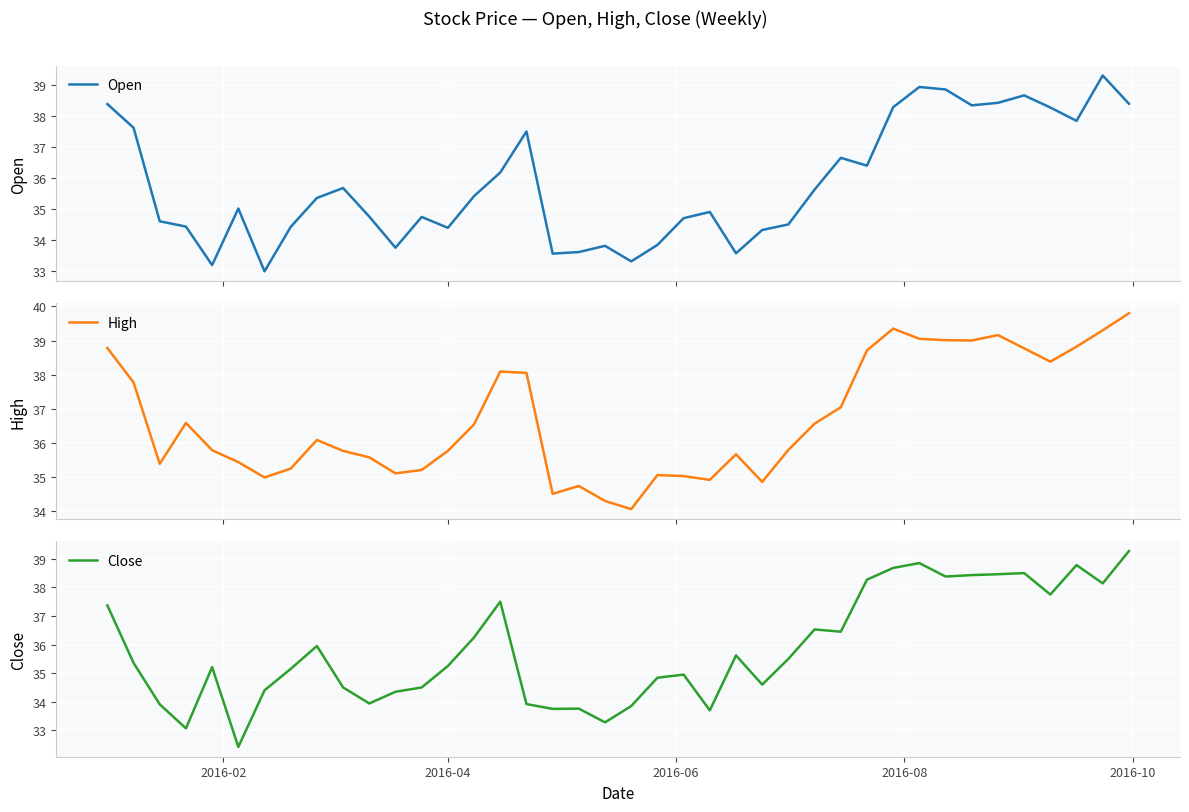

What are all the series names shown in the legend?

Open, High, Close